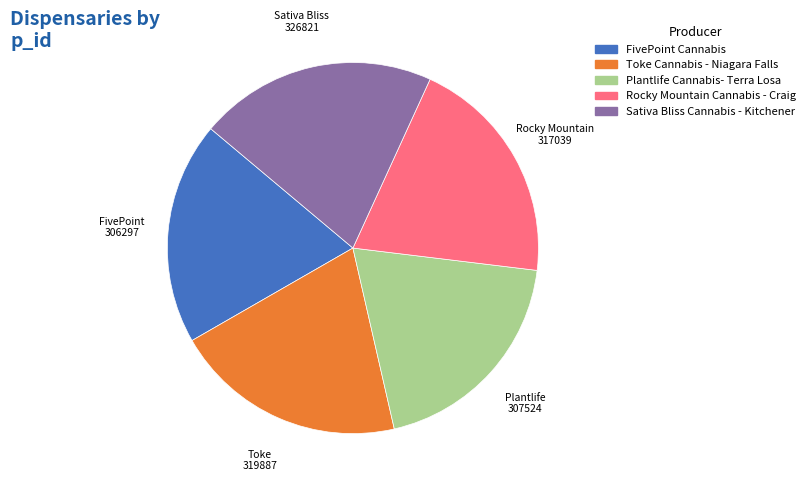

Combined, do Plantlife Cannabis- Terra Losa and Sativa Bliss Cannabis - Kitchener account for over 50%?

No